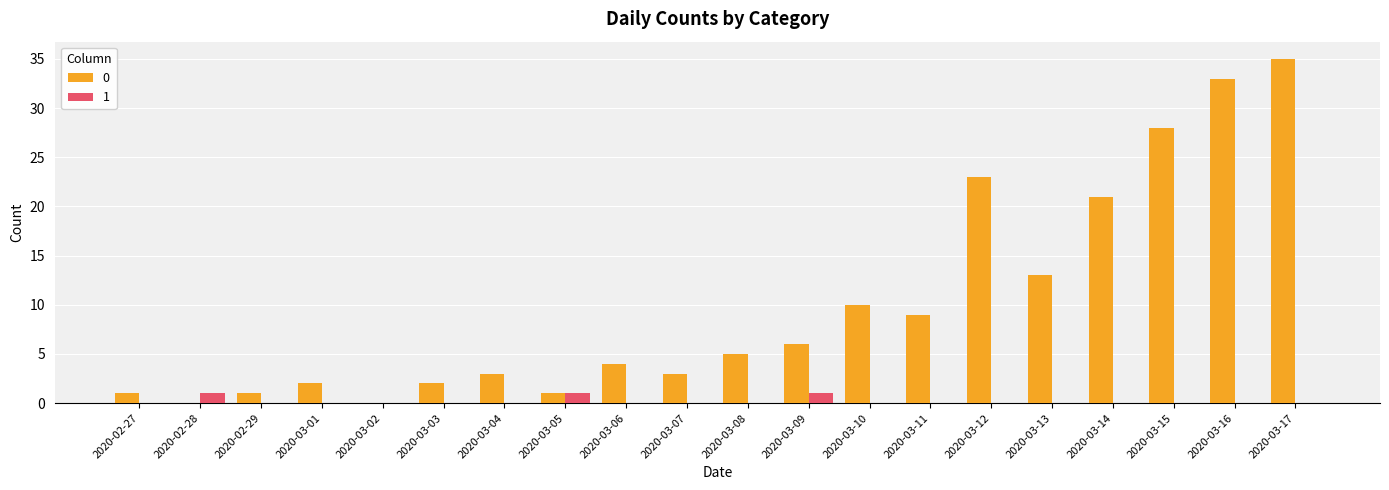

What is the total value across all series at 2020-03-12?

23